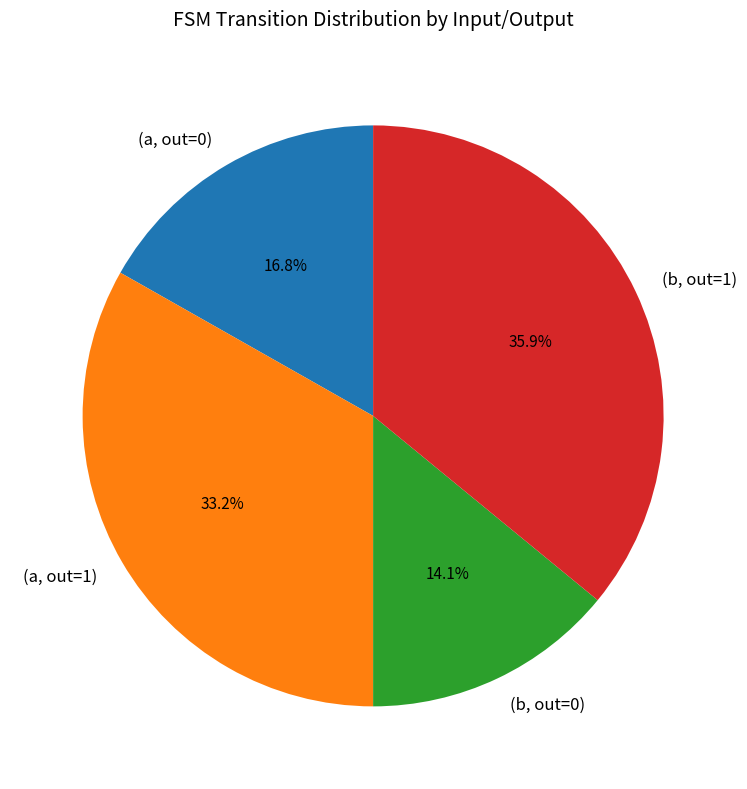

Is there a majority slice in this chart?

No